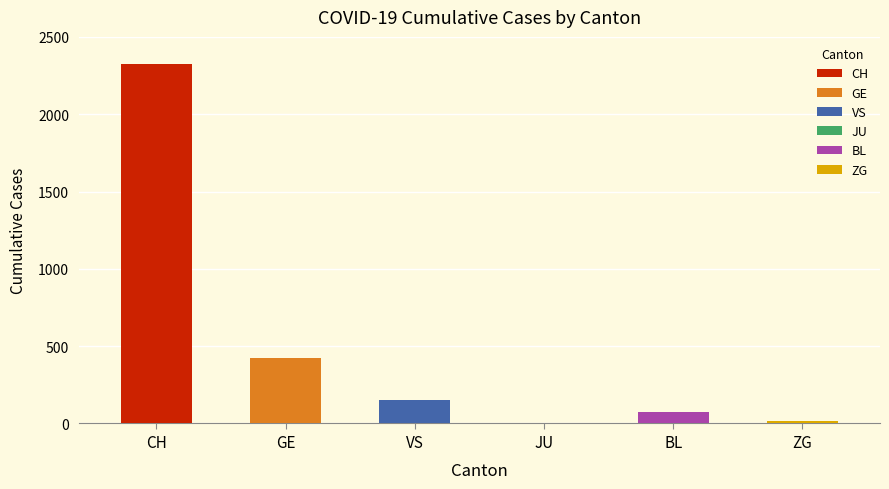

Which series has the largest total across all categories?

CH